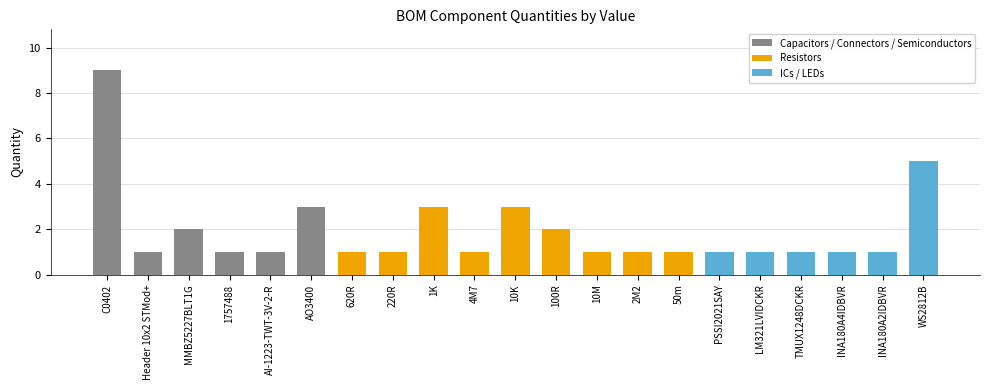

Reading left to right, list all the values displayed in this chart.

C0402=9	Header 10x2 STMod+=1	MMBZ5227BLT1G=2	1757488=1	AI-1223-TWT-3V-2-R=1	AO3400=3	620R=1	220R=1	1K=3	4M7=1	10K=3	100R=2	10M=1	2M2=1	50m=1	PSSI2021SAY=1	LM321LVIDCKR=1	TMUX1248DCKR=1	INA180A4IDBVR=1	INA180A2IDBVR=1	WS2812B=5